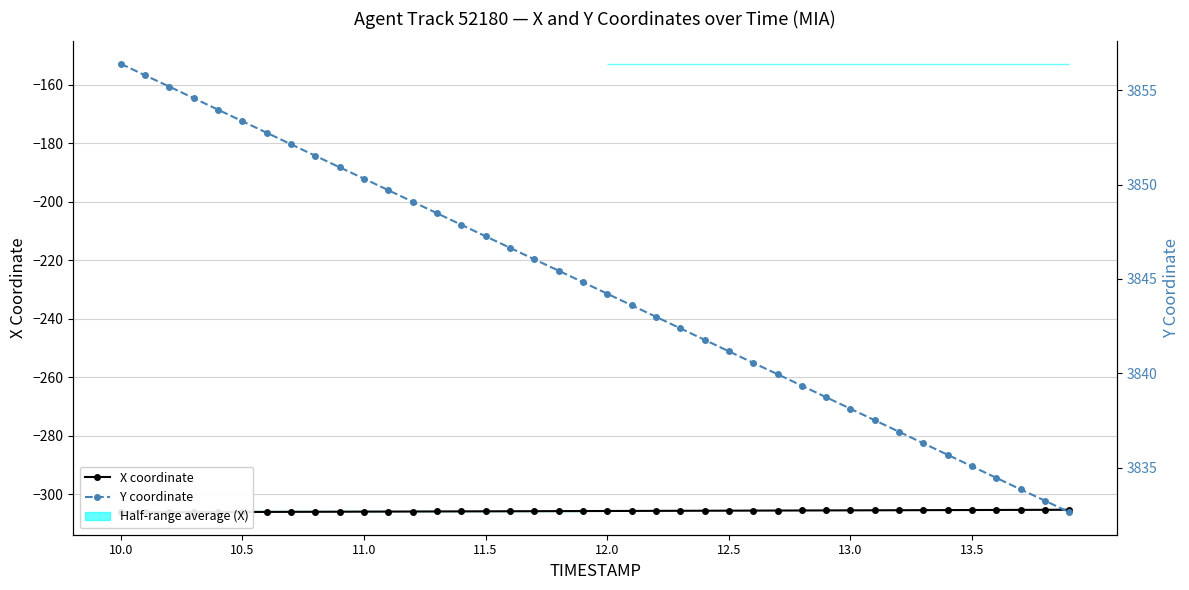

True or false: Y coordinate and X coordinate cross at least once.

False